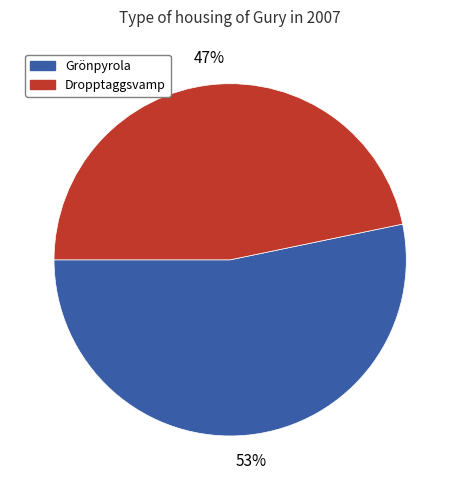

To the nearest percent, what is the average slice percentage?

50%